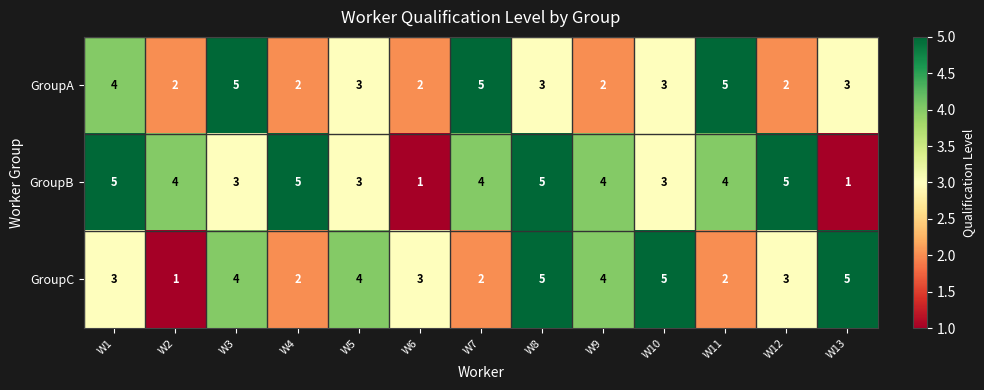

What is the highest value of the GroupB series?

5